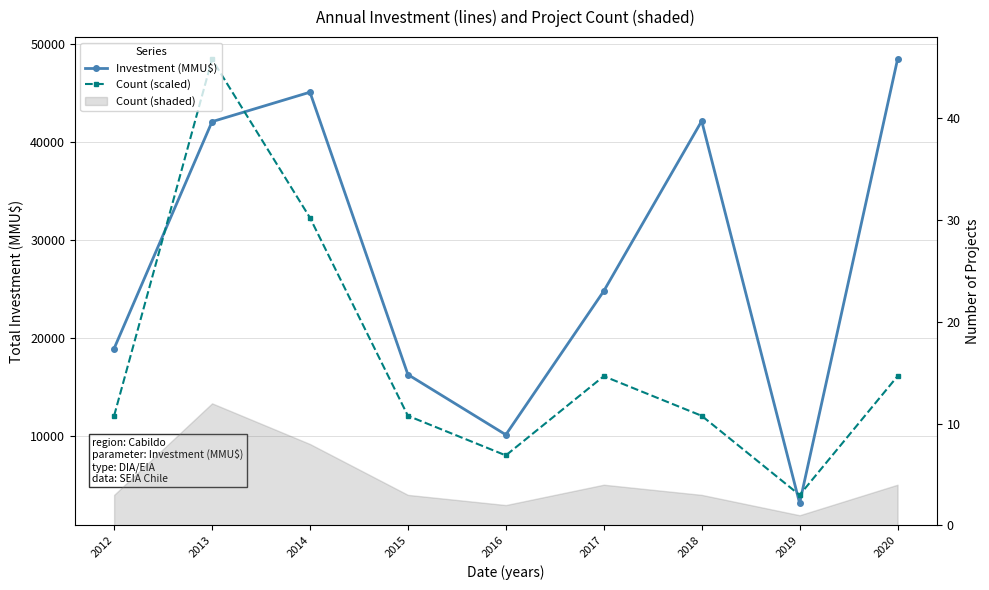

Reading right to left, extract all data points from this chart.

Investment (MMU$): 48400.0	3200.0	42114.0	24800.0	10170.0	16300.0	45050.0	42050.0	18950.0
Count (scaled): 16133.3	4033.3	12100.0	16133.3	8066.7	12100.0	32266.7	48400.0	12100.0